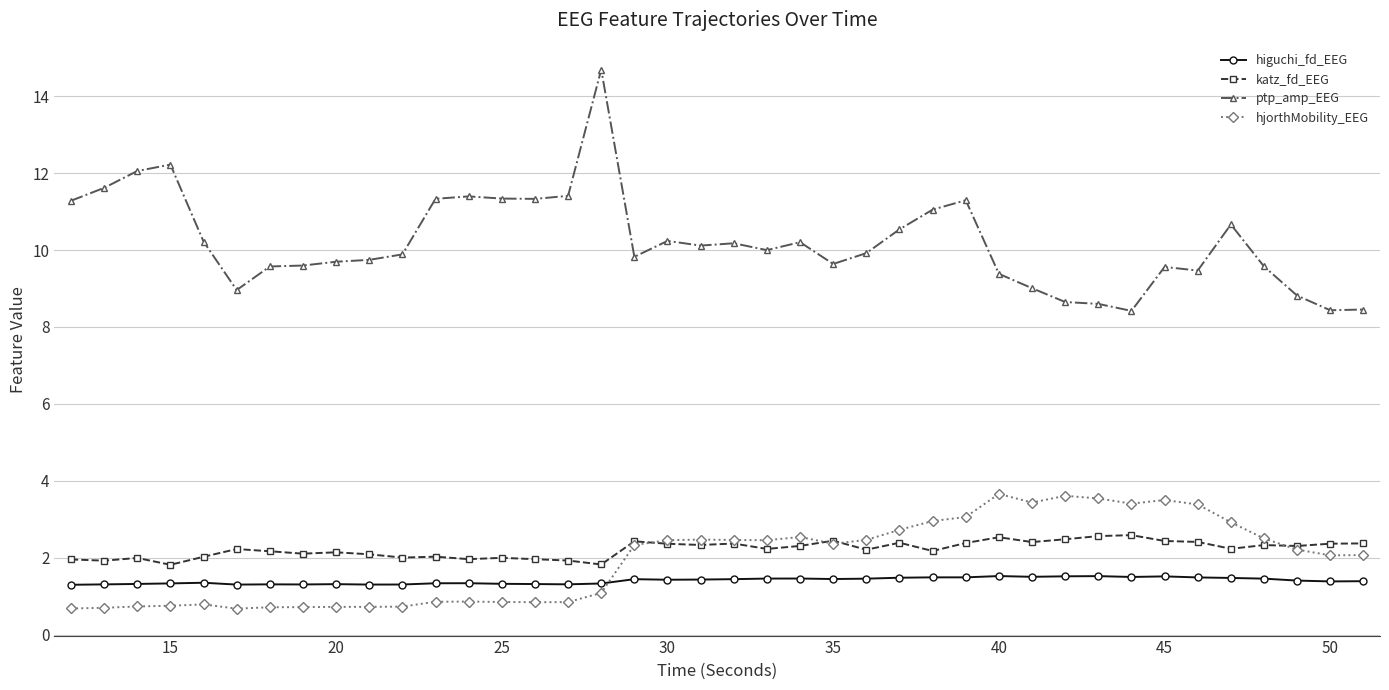

True or false: katz_fd_EEG has more than 0 interior local peaks.

True